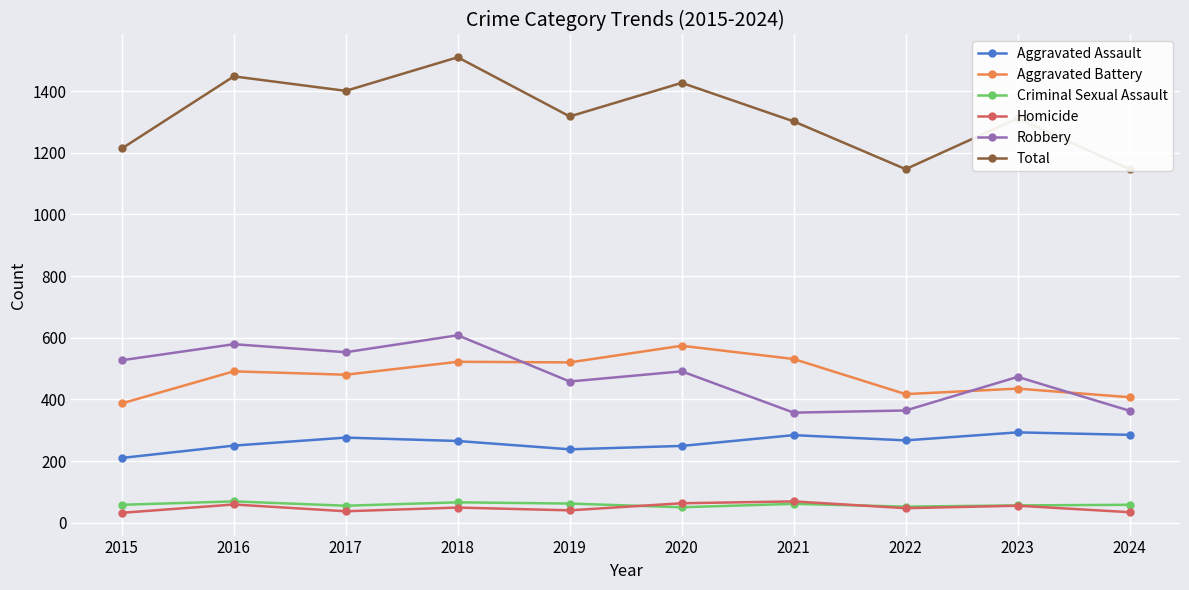

What is the average value of the Total series?

1323